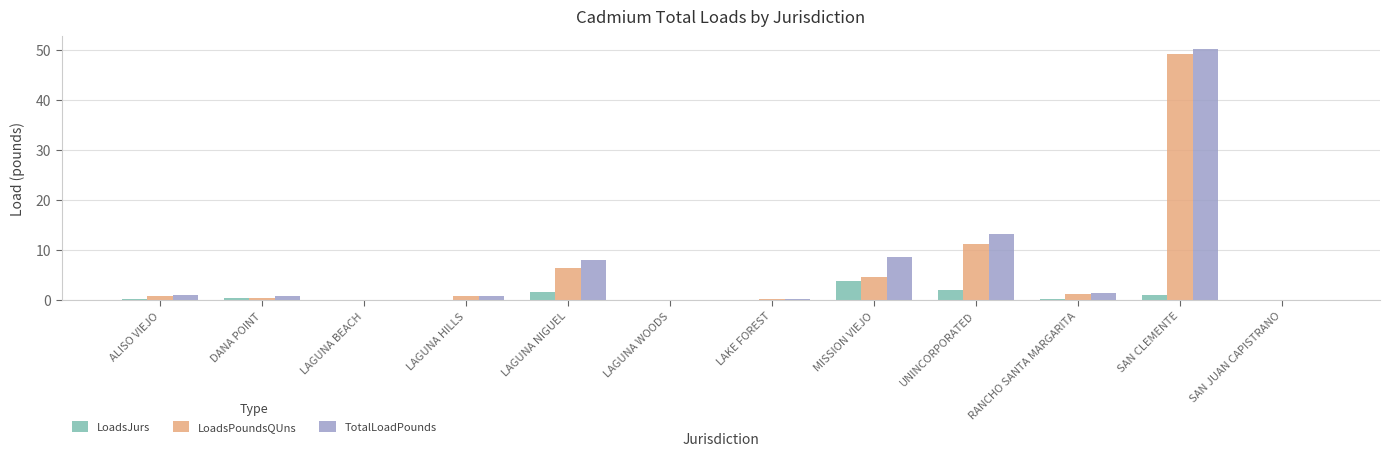

Read the LoadsPoundsQUns value at UNINCORPORATED.

11.2